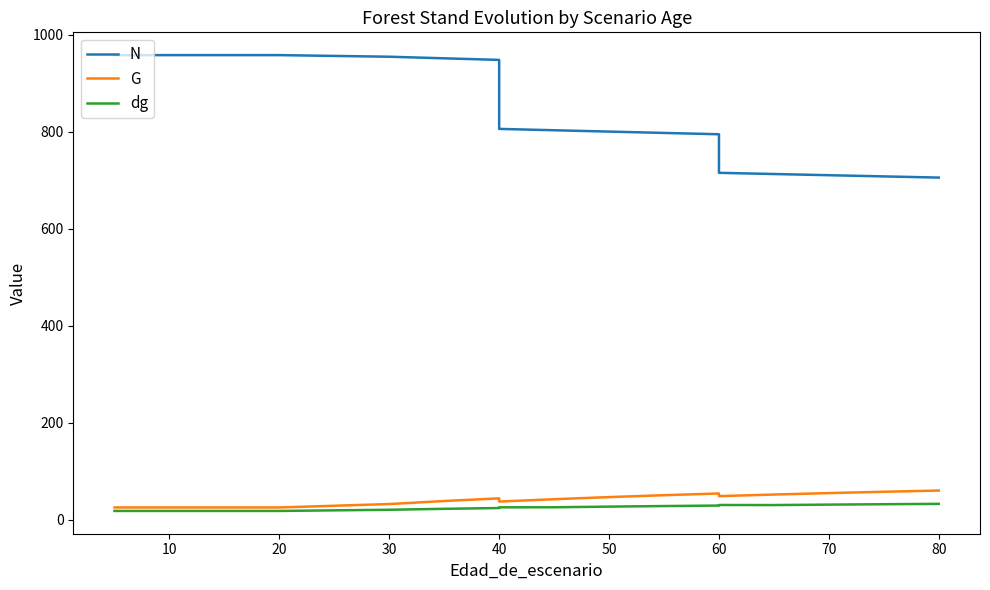

What is the value of the G point at the 16th from the left?

52.2